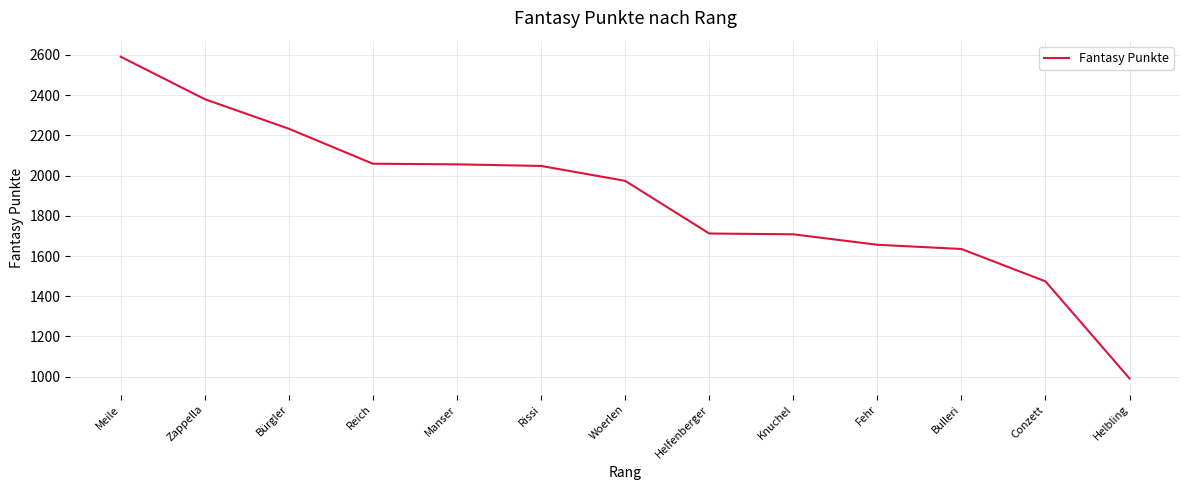

What is the difference between the maximum and minimum values?

1600